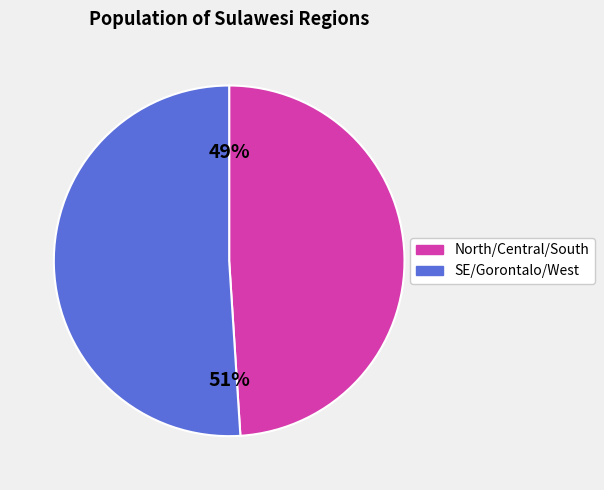

Is there a majority slice in this chart?

Yes